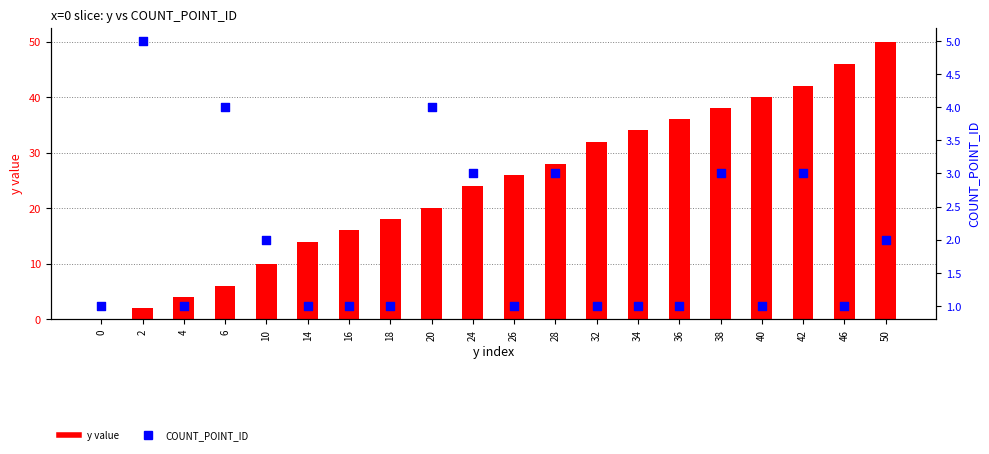

What are all the series names shown in the legend?

y value, COUNT_POINT_ID